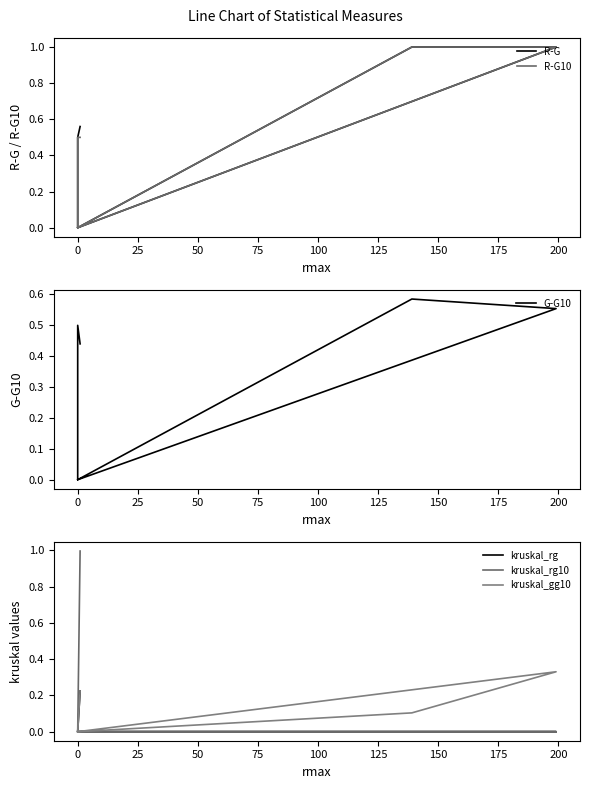

What is the label of the 6th point from the left?

100